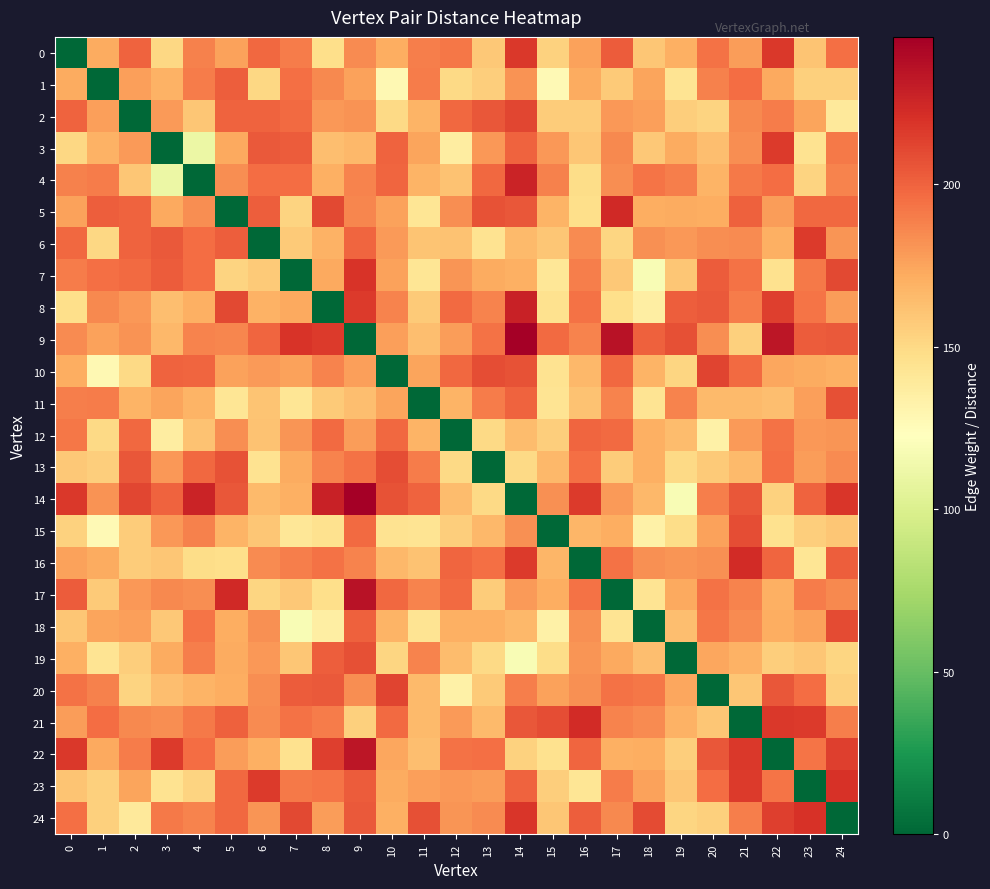

Between 16 and 17, which series saw the biggest shift?

16